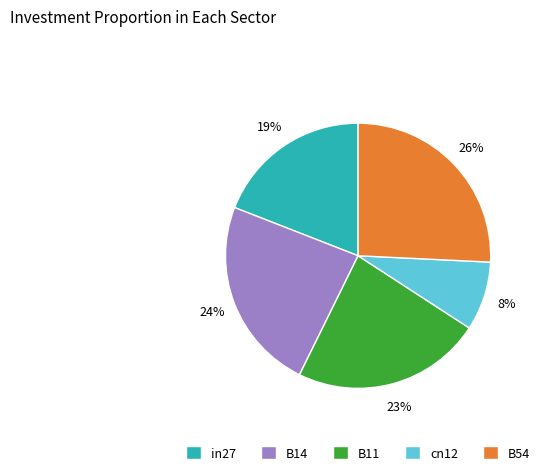

Does any single category account for the majority?

No